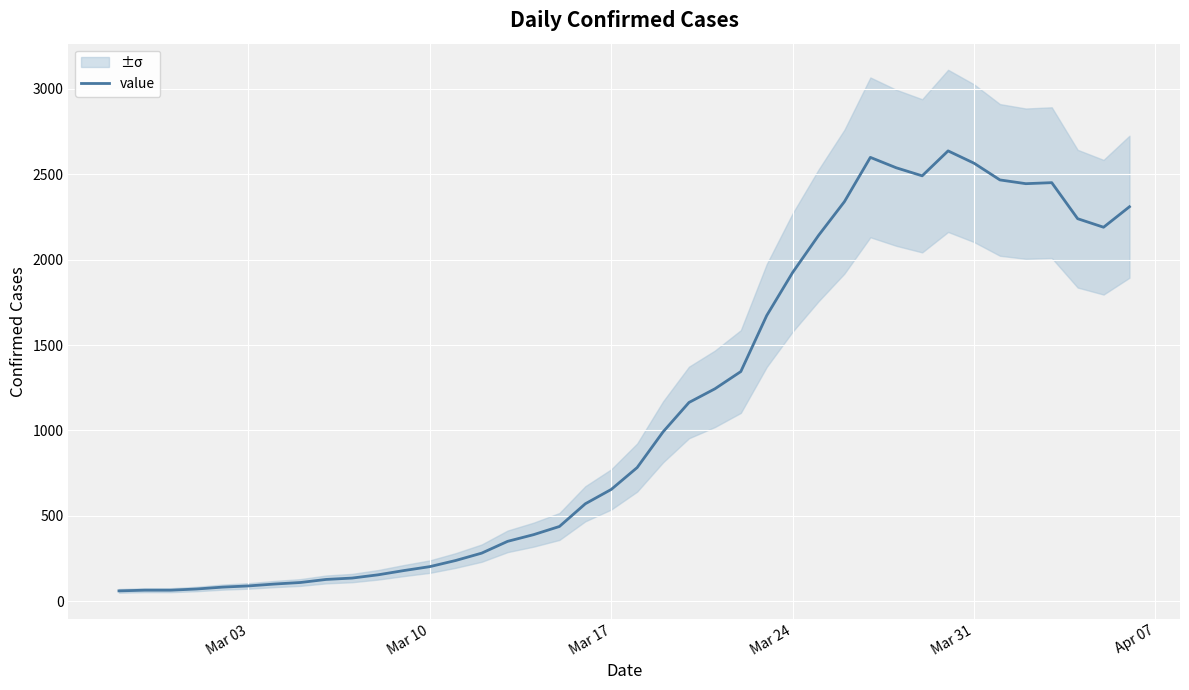

Reading right to left, extract all data points from this chart.

2310	2190	2240	2451	2445	2467	2565	2637	2491	2538	2599	2340	2142	1925	1673	1345	1244	1164	992	783	655	571	438	390	351	282	239	203	180	155	136	128	110	101	90	83	72	65	65	61